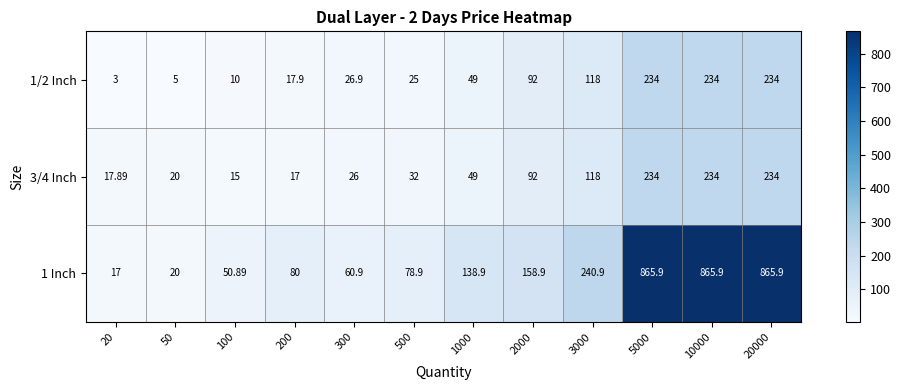

What is the difference between the highest and lowest values at 50?

15.0